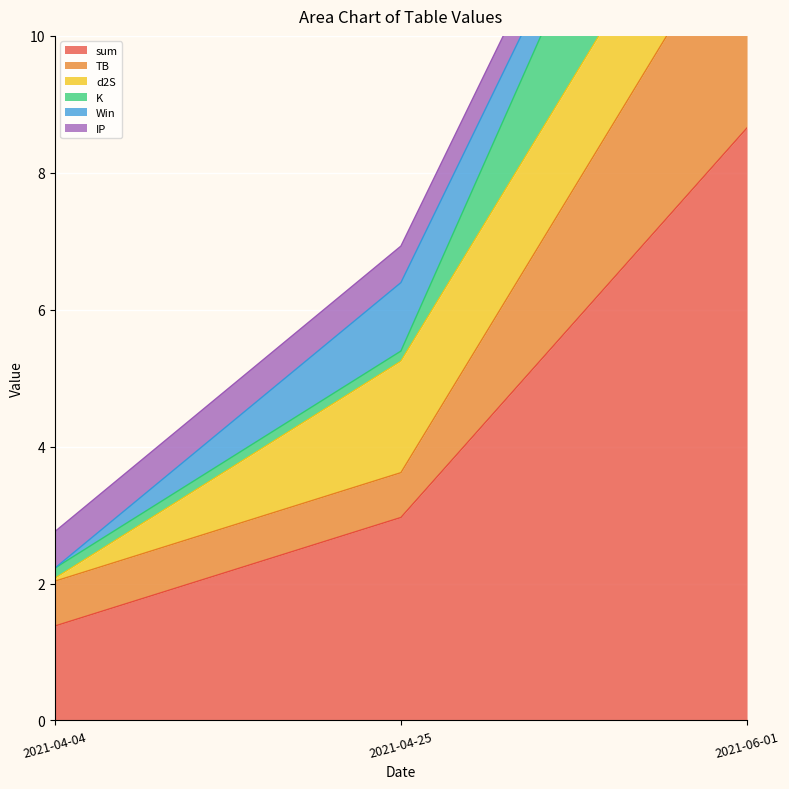

Rank the series by their maximum value, from highest to lowest.

sum, TB, K, d2S, Win, IP